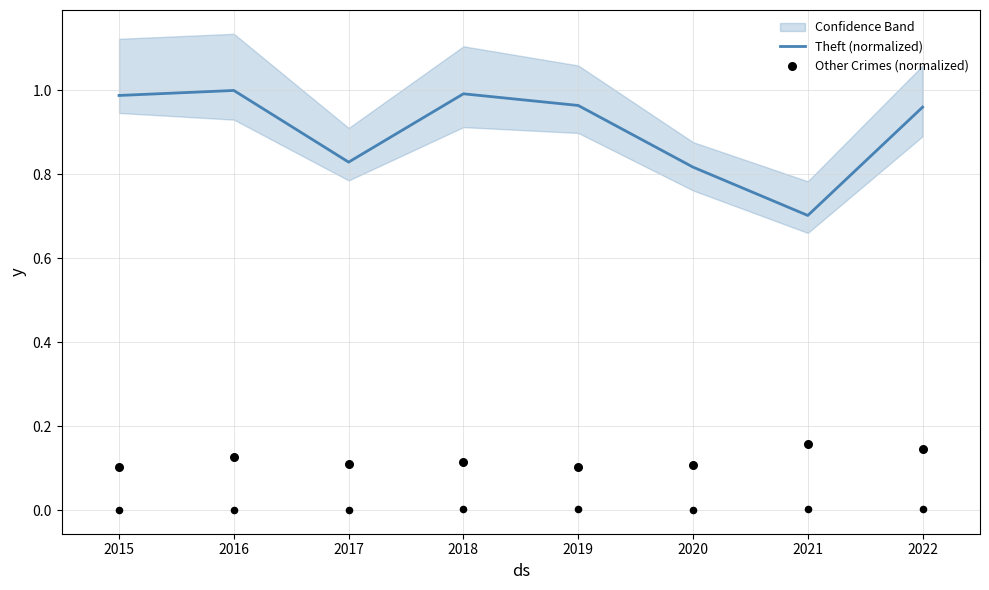

At which category is the sum across all series the highest?

2016